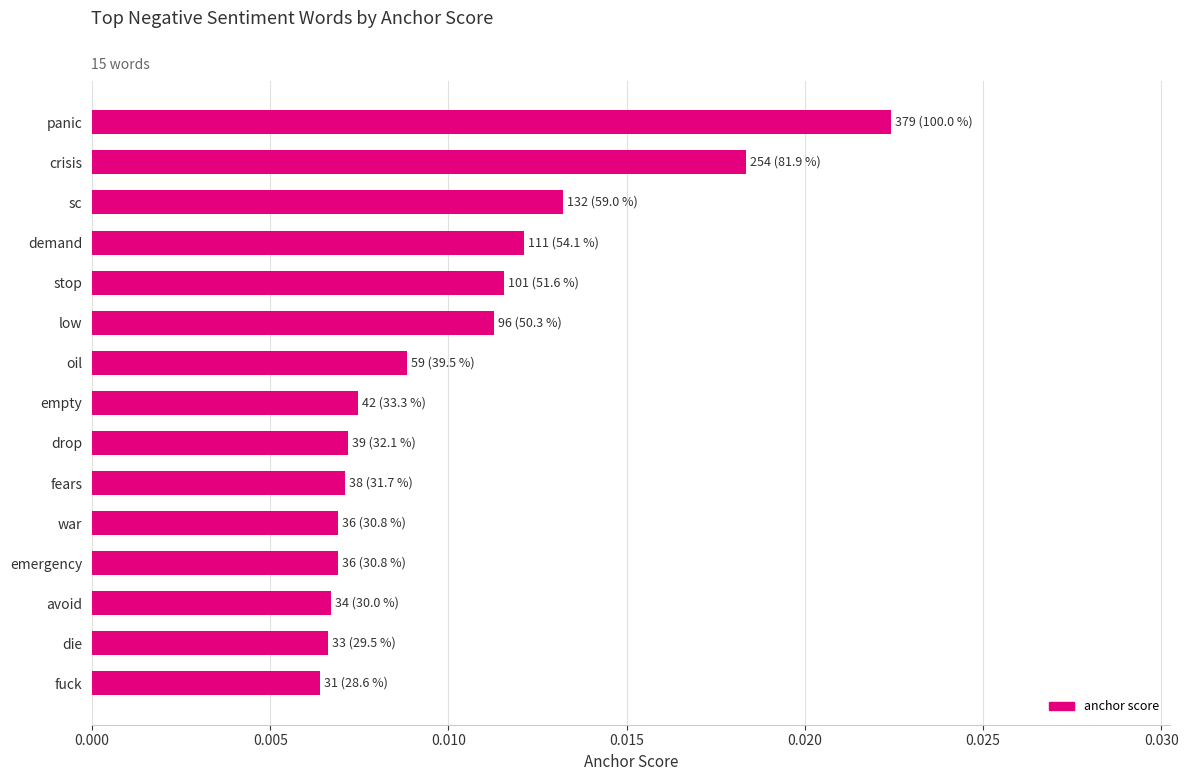

At which category does the chart reach its peak across all series?

panic